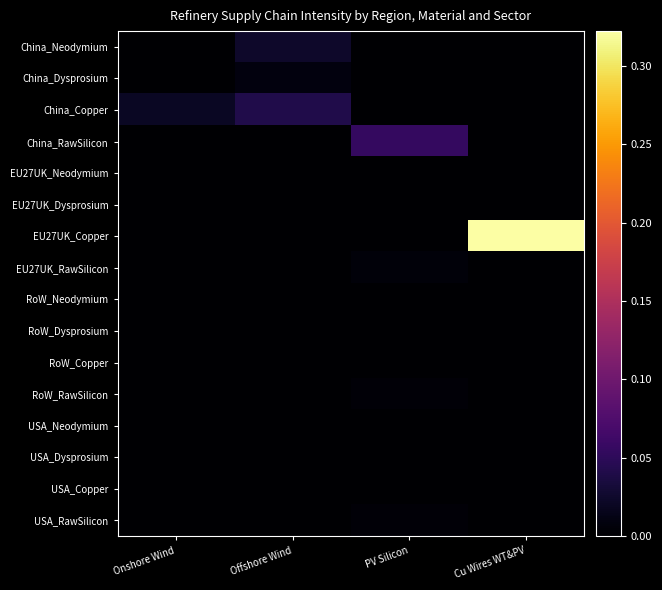

Reading left to right, list all the values displayed in this chart.

China_Neodymium: Onshore Wind=0.0	Offshore Wind=0.0	PV Silicon=0.0	Cu Wires WT&PV=0.0
China_Dysprosium: Onshore Wind=0.0	Offshore Wind=0.0	PV Silicon=0.0	Cu Wires WT&PV=0.0
China_Copper: Onshore Wind=0.0	Offshore Wind=0.0	PV Silicon=0.0	Cu Wires WT&PV=0.0
China_RawSilicon: Onshore Wind=0.0	Offshore Wind=0.0	PV Silicon=0.1	Cu Wires WT&PV=0.0
EU27UK_Neodymium: Onshore Wind=0.0	Offshore Wind=0.0	PV Silicon=0.0	Cu Wires WT&PV=0.0
EU27UK_Dysprosium: Onshore Wind=0.0	Offshore Wind=0.0	PV Silicon=0.0	Cu Wires WT&PV=0.0
EU27UK_Copper: Onshore Wind=0.0	Offshore Wind=0.0	PV Silicon=0.0	Cu Wires WT&PV=0.3
EU27UK_RawSilicon: Onshore Wind=0.0	Offshore Wind=0.0	PV Silicon=0.0	Cu Wires WT&PV=0.0
RoW_Neodymium: Onshore Wind=0.0	Offshore Wind=0.0	PV Silicon=0.0	Cu Wires WT&PV=0.0
RoW_Dysprosium: Onshore Wind=0.0	Offshore Wind=0.0	PV Silicon=0.0	Cu Wires WT&PV=0.0
RoW_Copper: Onshore Wind=0.0	Offshore Wind=0.0	PV Silicon=0.0	Cu Wires WT&PV=0.0
RoW_RawSilicon: Onshore Wind=0.0	Offshore Wind=0.0	PV Silicon=0.0	Cu Wires WT&PV=0.0
USA_Neodymium: Onshore Wind=0.0	Offshore Wind=0.0	PV Silicon=0.0	Cu Wires WT&PV=0.0
USA_Dysprosium: Onshore Wind=0.0	Offshore Wind=0.0	PV Silicon=0.0	Cu Wires WT&PV=0.0
USA_Copper: Onshore Wind=0.0	Offshore Wind=0.0	PV Silicon=0.0	Cu Wires WT&PV=0.0
USA_RawSilicon: Onshore Wind=0.0	Offshore Wind=0.0	PV Silicon=0.0	Cu Wires WT&PV=0.0